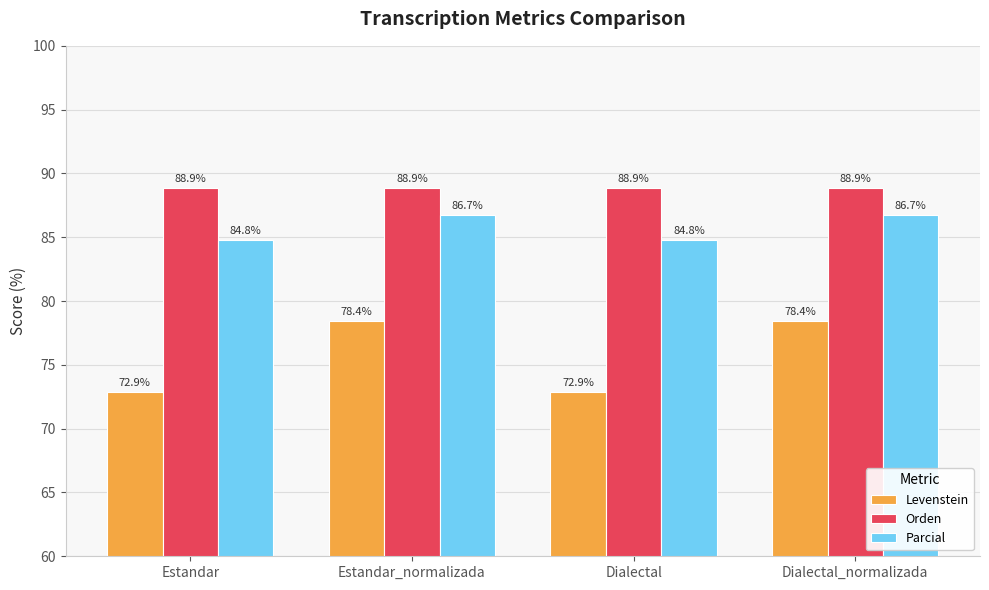

True or false: Levenstein has a value of 16.1 at Estandar.

False